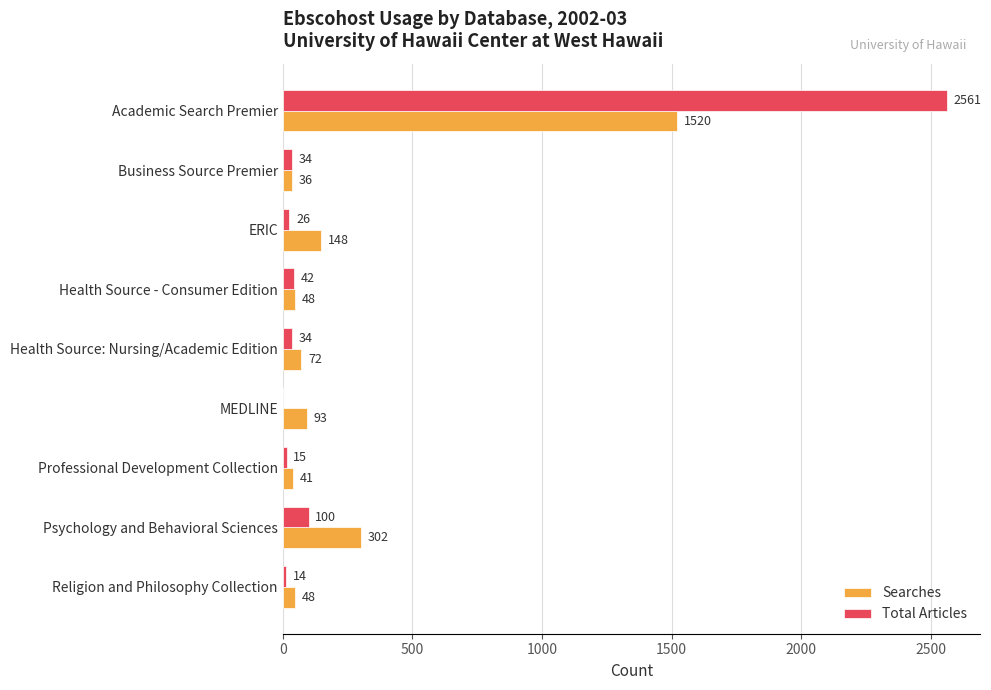

What is the sum of all Total Articles values?

2826